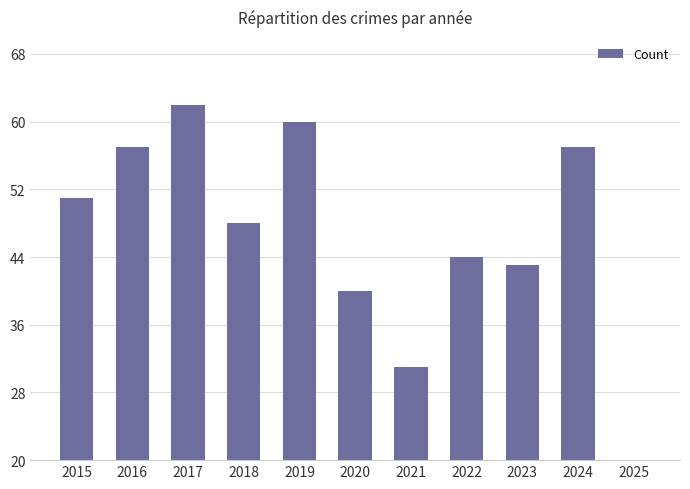

What is the value of the 5th bar from the left?

60